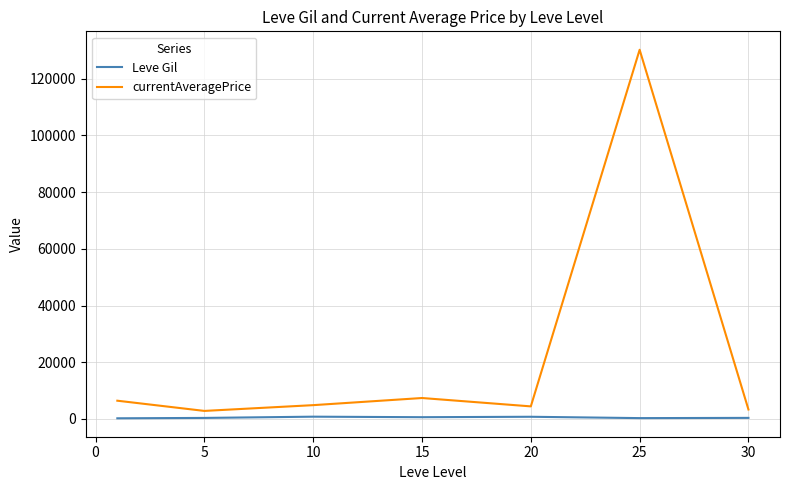

What is the difference between the second highest and minimum values in the Leve Gil series?

537.5